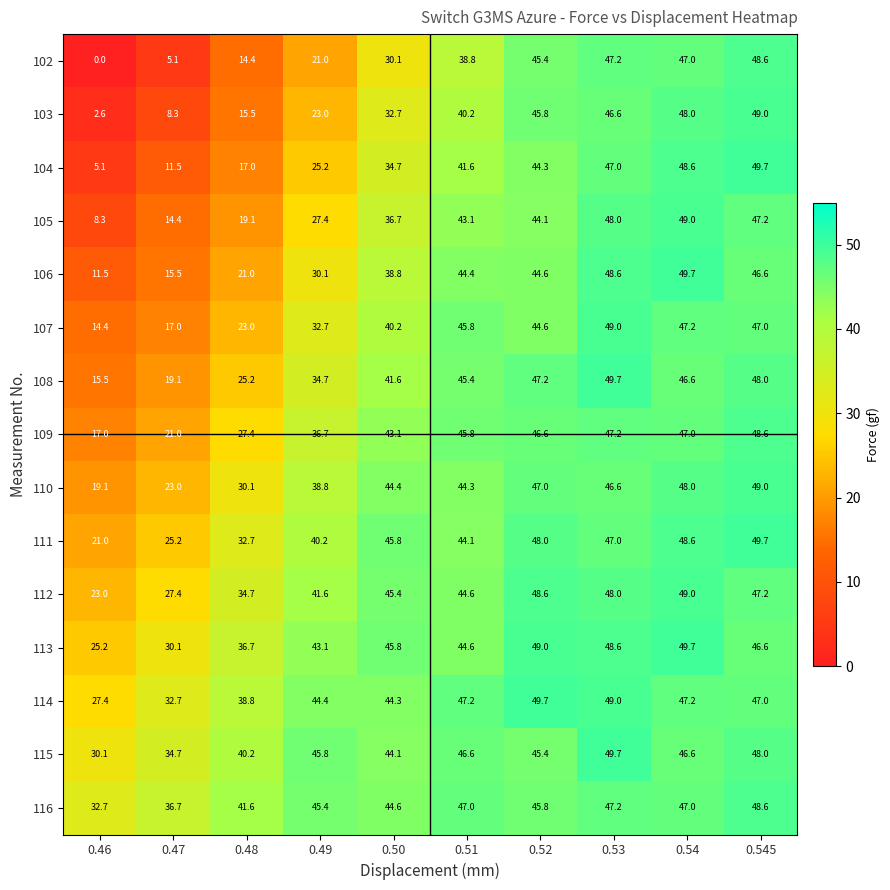

What is the spread (max minus min) of values at 0.46?

32.7